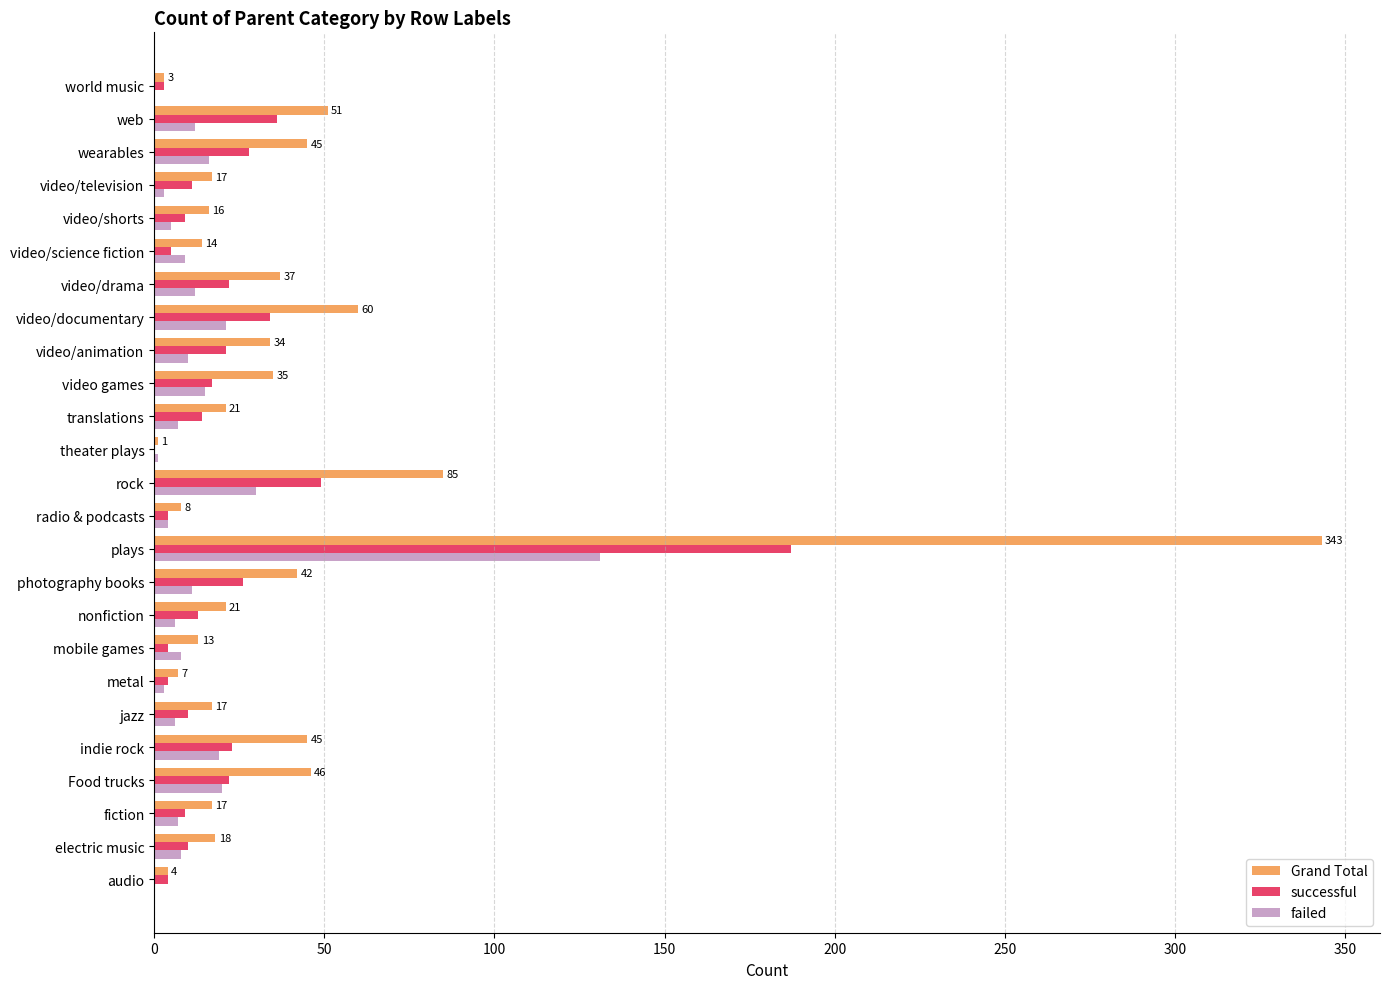

Between radio & podcasts and video/drama, which series saw the biggest shift?

Grand Total